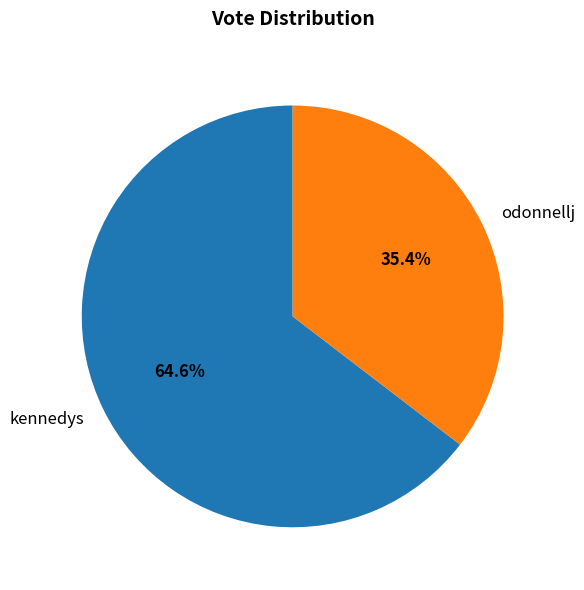

What is the majority slice?

kennedys